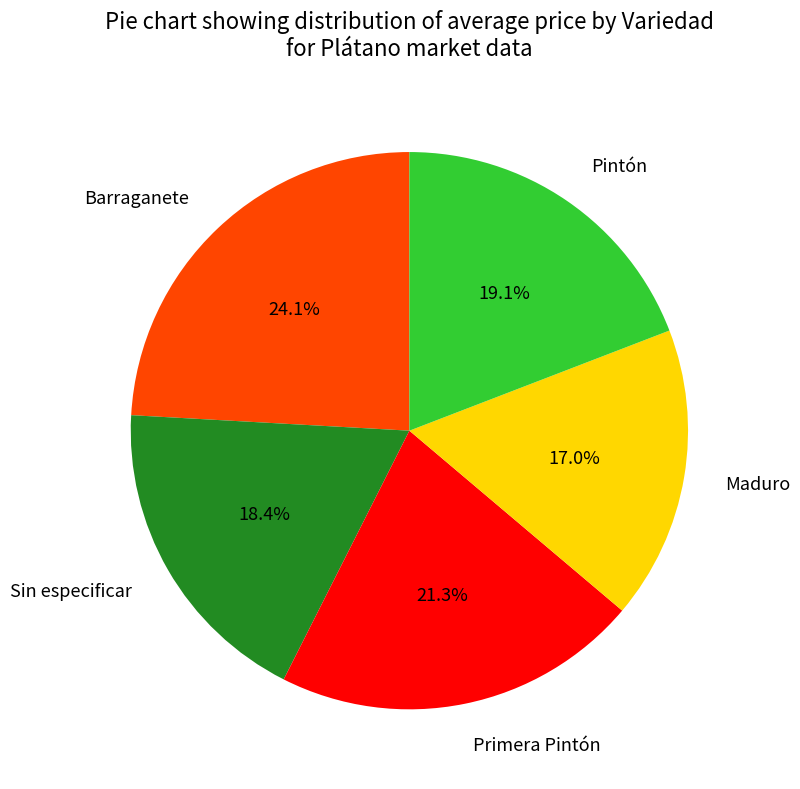

Between Primera Pintón and Sin especificar, which is larger?

Primera Pintón